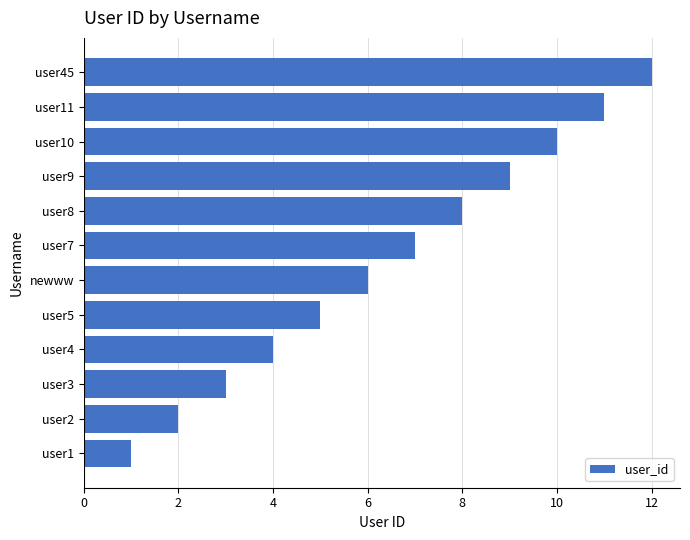

Which has a higher value, user4 or user9?

user9